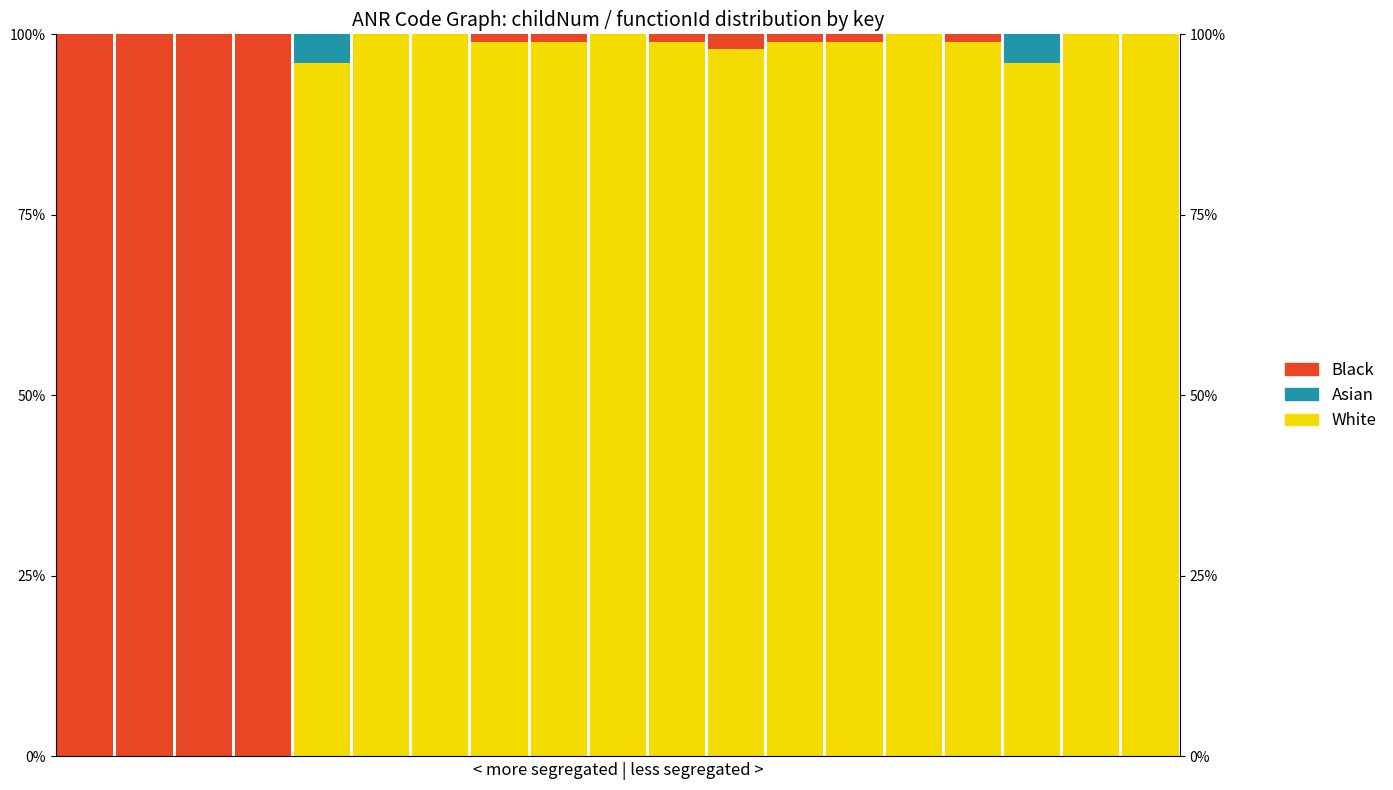

Reading right to left, extract all data points from this chart.

White: 18=100	17=100	16=96	15=99	14=100	13=99	12=99	11=98	10=99	9=100	8=99	7=99	6=100	5=100	4=96	3=0	2=0	1=0	0=0
Asian: 18=0	17=0	16=4	15=0	14=0	13=0	12=0	11=0	10=0	9=0	8=0	7=0	6=0	5=0	4=4	3=0	2=0	1=0	0=0
Black: 18=0	17=0	16=0	15=1	14=0	13=1	12=1	11=2	10=1	9=0	8=1	7=1	6=0	5=0	4=0	3=100	2=100	1=100	0=100